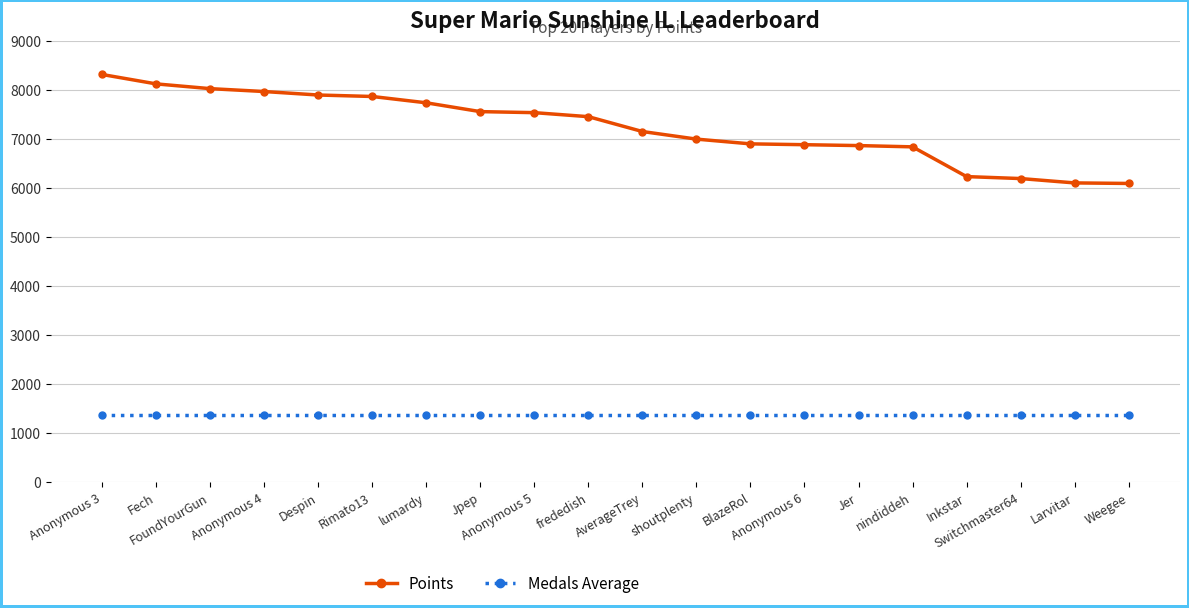

What is the value of the Points point at the 18th from the left?

6196